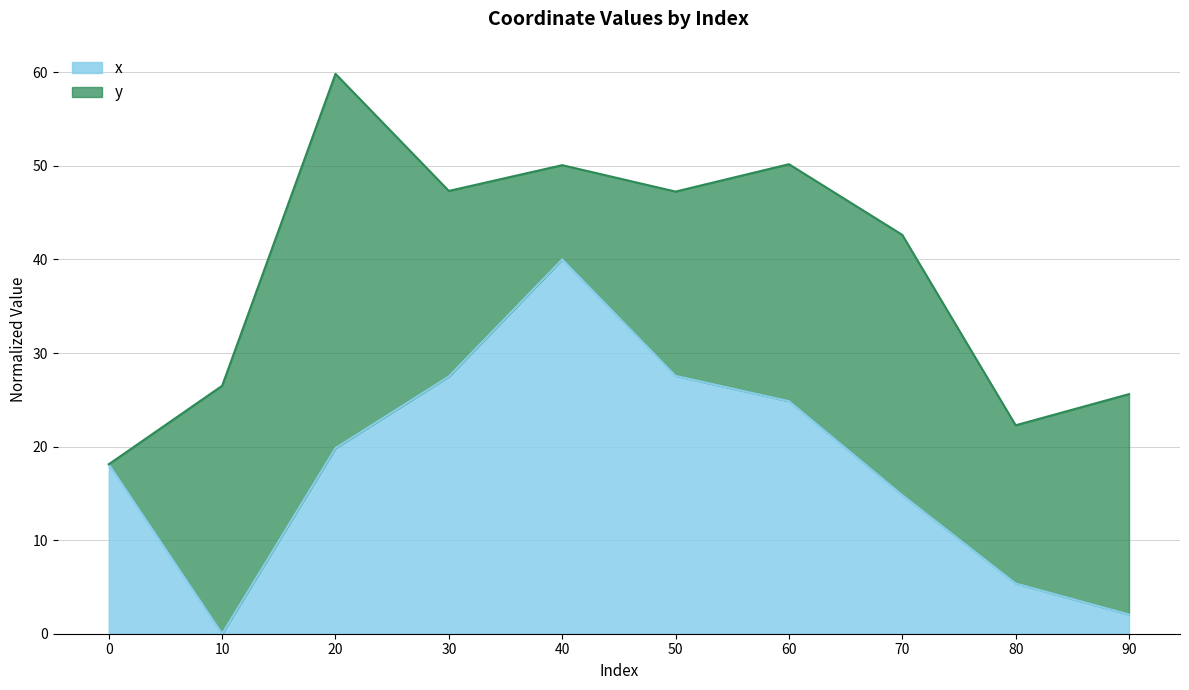

What is the maximum value for x?

40.0